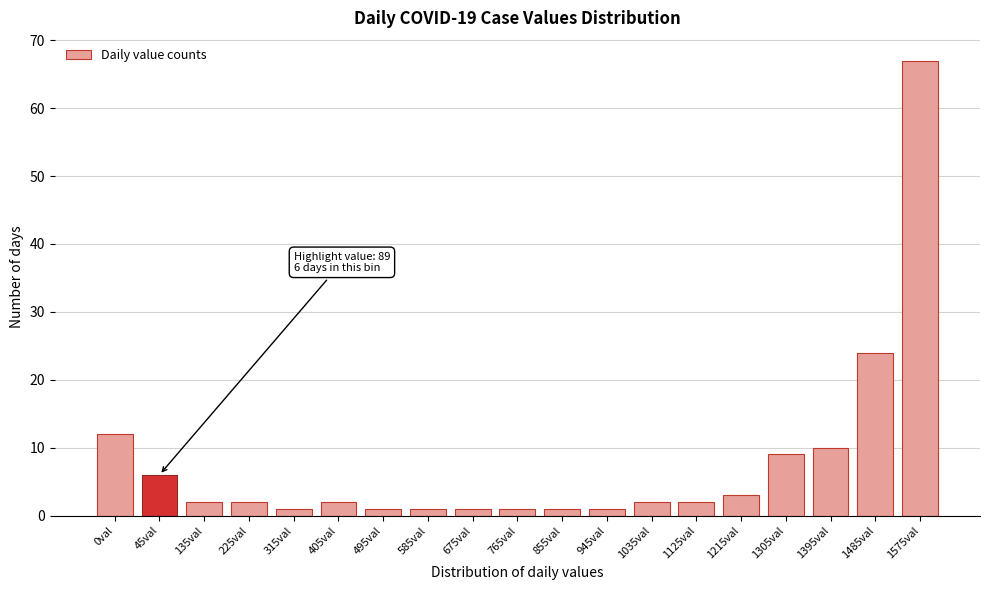

Reading left to right, transcribe all the data shown in this chart.

12	6	2	2	1	2	1	1	1	1	1	1	2	2	3	9	10	24	67